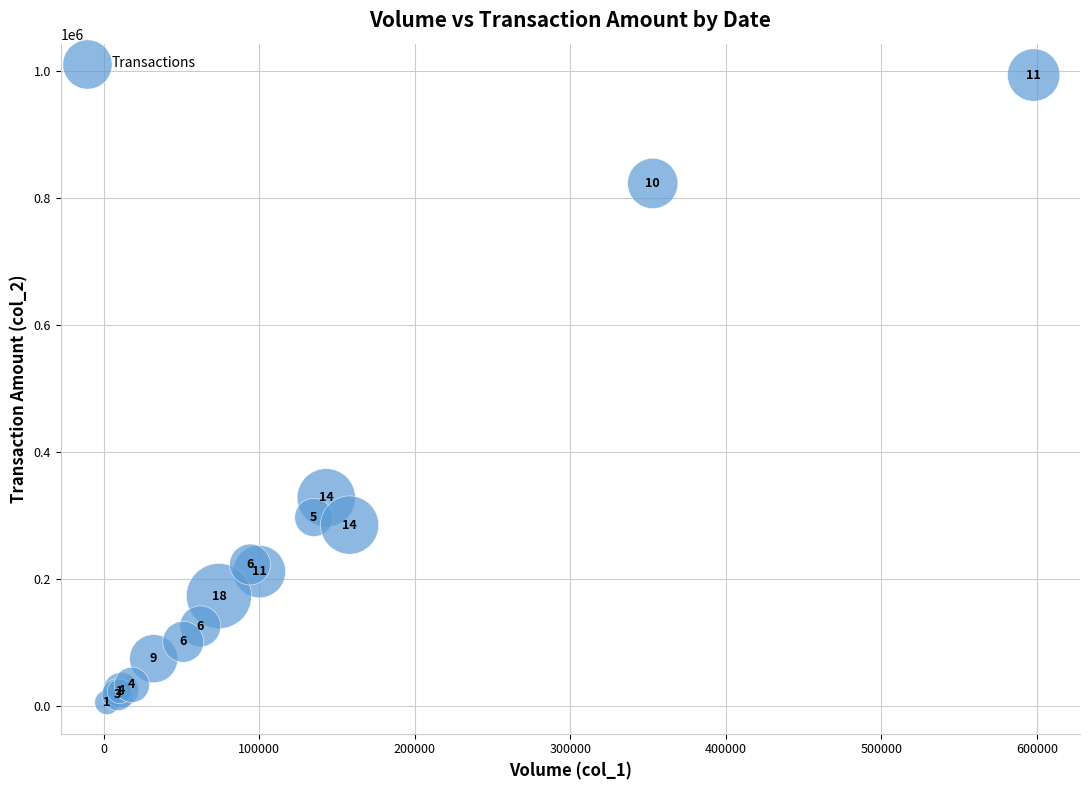

What Y value in the scatter plot is closest to 499540?

327720